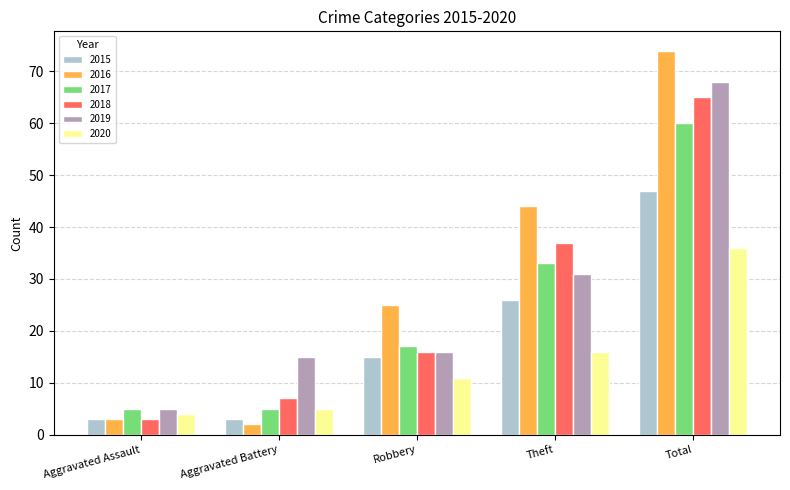

At Theft, list the series in order from largest to smallest.

2016, 2018, 2017, 2019, 2015, 2020